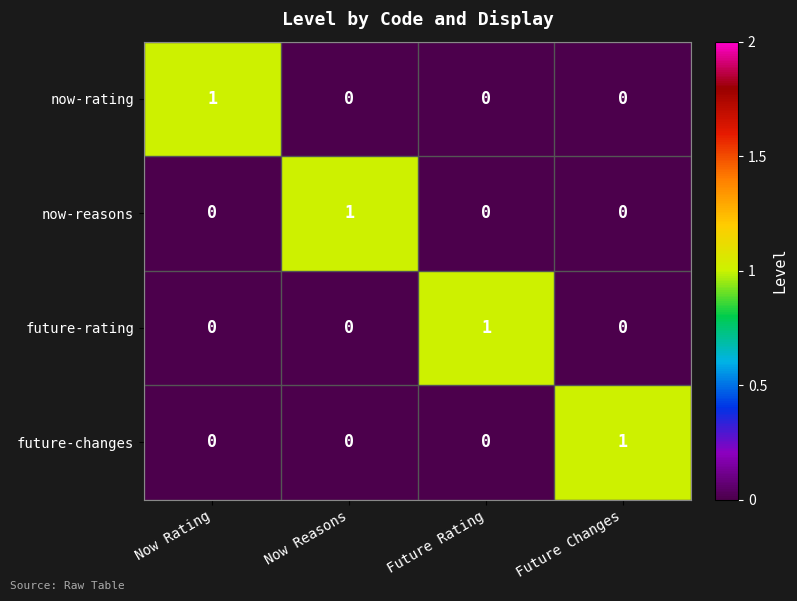

Is it true that future-changes equals 0 at Now Rating?

True